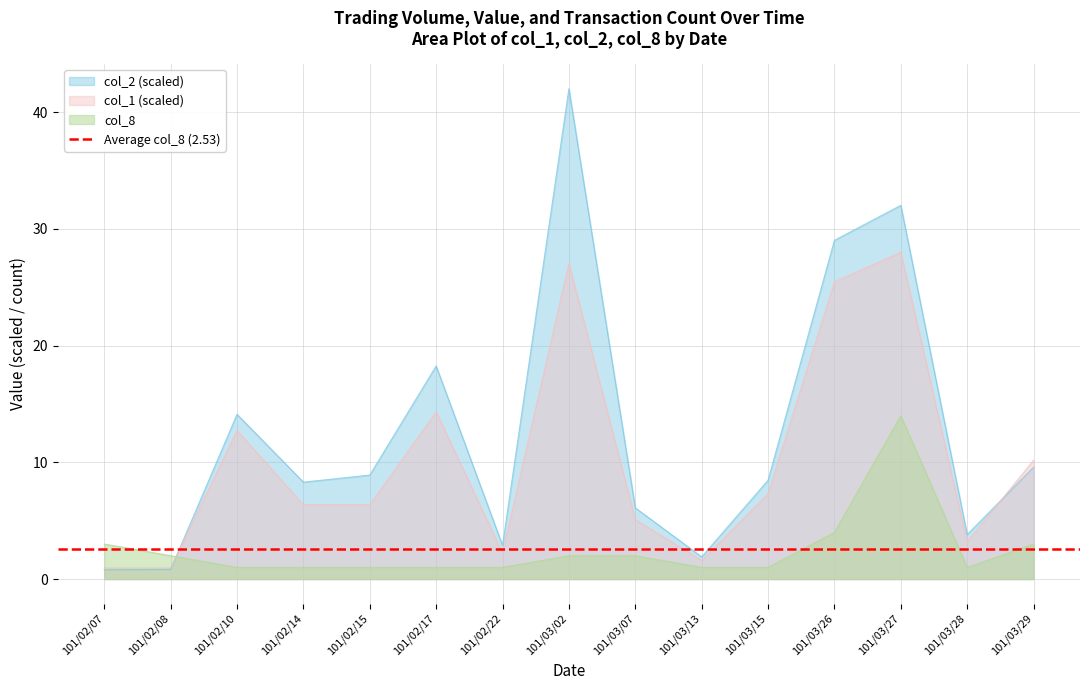

Reading left to right, extract all data points from this chart.

col_1: 101/02/07=1.0	101/02/08=1.0	101/02/10=12.7	101/02/14=6.4	101/02/15=6.4	101/02/17=14.3	101/02/22=2.2	101/03/02=27.0	101/03/07=5.1	101/03/13=1.6	101/03/15=7.3	101/03/26=25.5	101/03/27=28.0	101/03/28=3.2	101/03/29=10.2
col_2: 101/02/07=0.8	101/02/08=0.8	101/02/10=14.1	101/02/14=8.3	101/02/15=8.9	101/02/17=18.3	101/02/22=2.9	101/03/02=42.0	101/03/07=6.1	101/03/13=1.9	101/03/15=8.5	101/03/26=29.0	101/03/27=32.0	101/03/28=3.8	101/03/29=9.6
col_8: 101/02/07=3.0	101/02/08=2.0	101/02/10=1.0	101/02/14=1.0	101/02/15=1.0	101/02/17=1.0	101/02/22=1.0	101/03/02=2.0	101/03/07=2.0	101/03/13=1.0	101/03/15=1.0	101/03/26=4.0	101/03/27=14.0	101/03/28=1.0	101/03/29=3.0